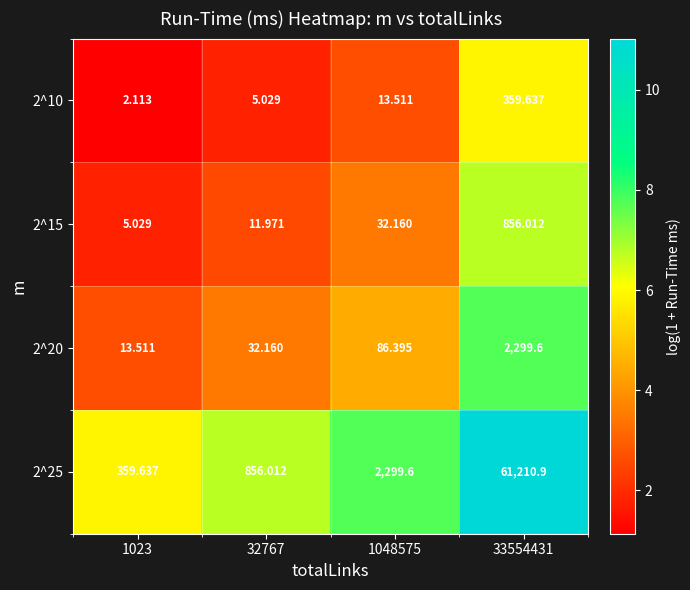

Rank the series at 1048575 from highest to lowest value.

2^25, 2^20, 2^15, 2^10